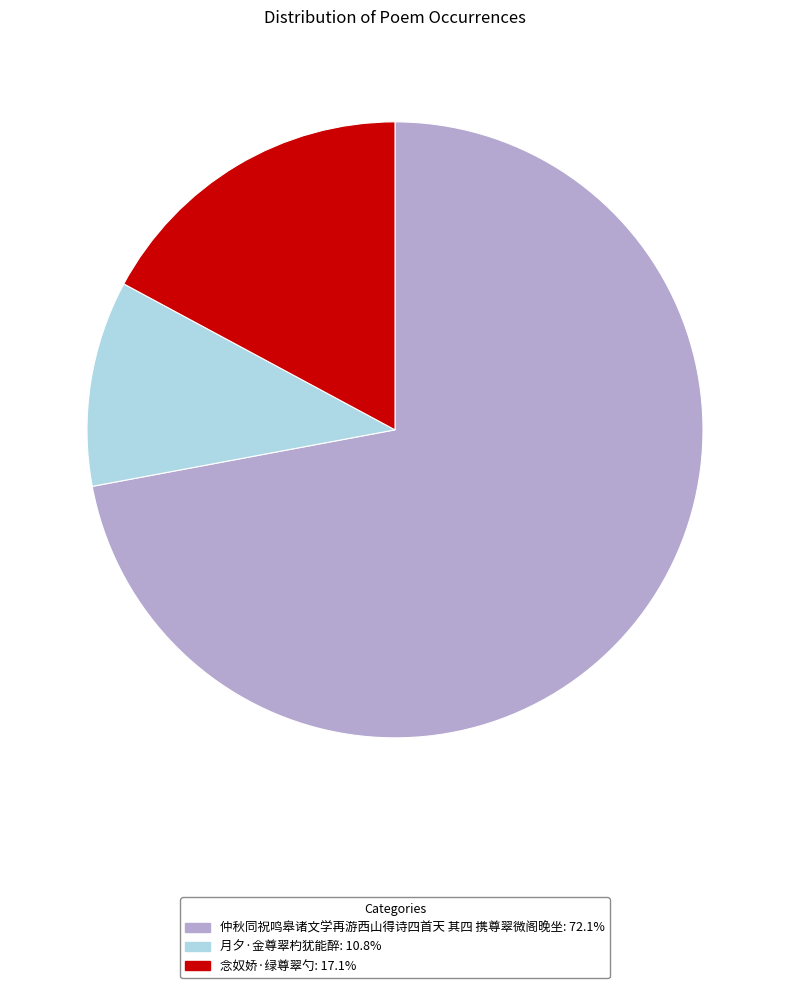

Combined, do 念奴娇·绿尊翠勺 and 月夕·金尊翠杓犹能醉 account for over 50%?

No